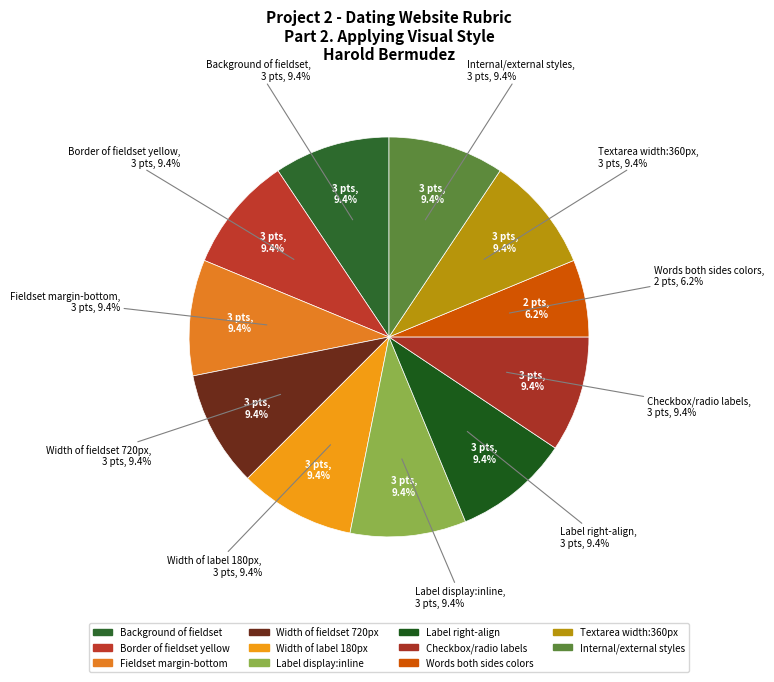

How many segments does this pie chart have?

11